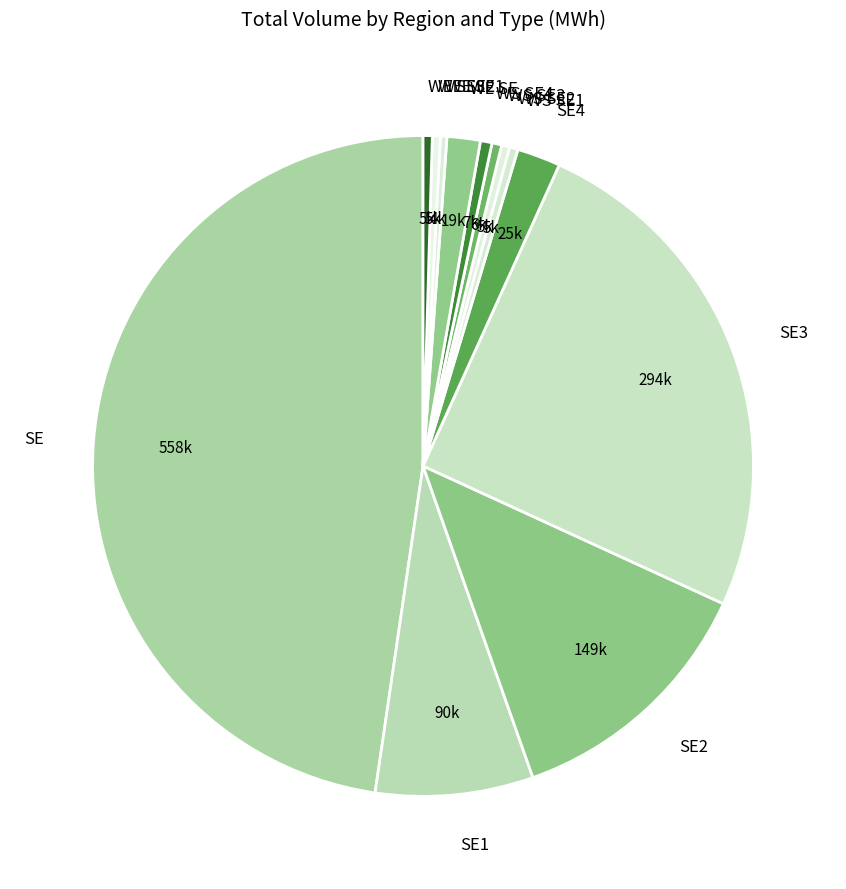

Does any single category account for the majority?

No